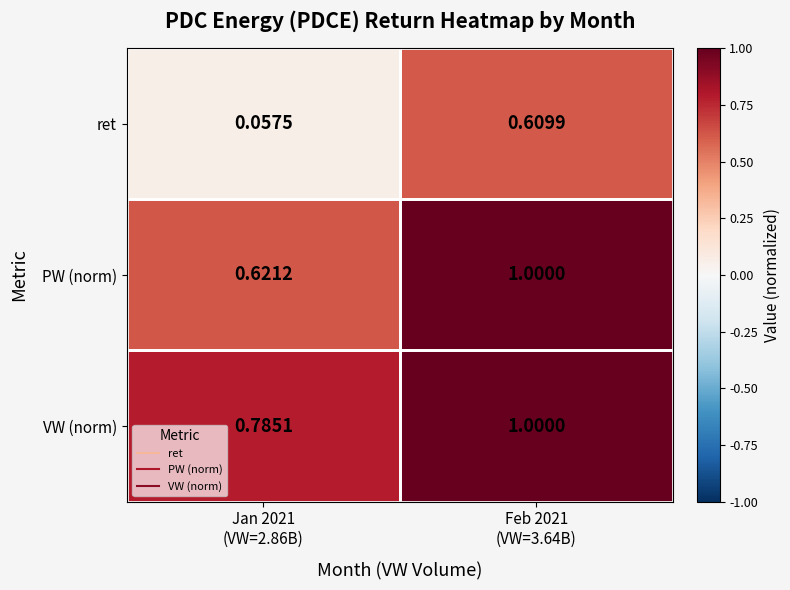

Which series has the largest range (max minus min)?

ret